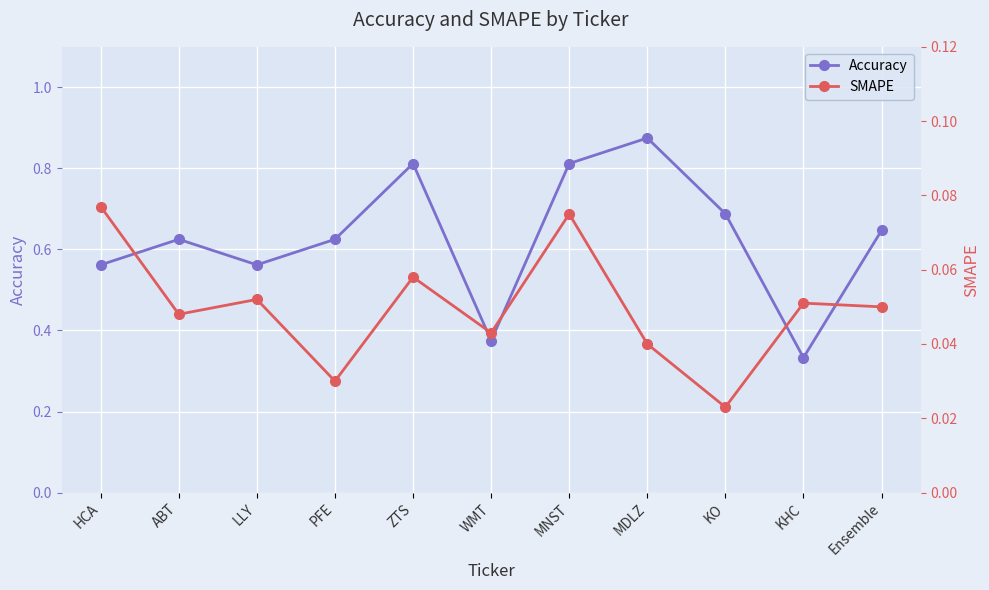

Which series has the largest total across all categories?

Accuracy